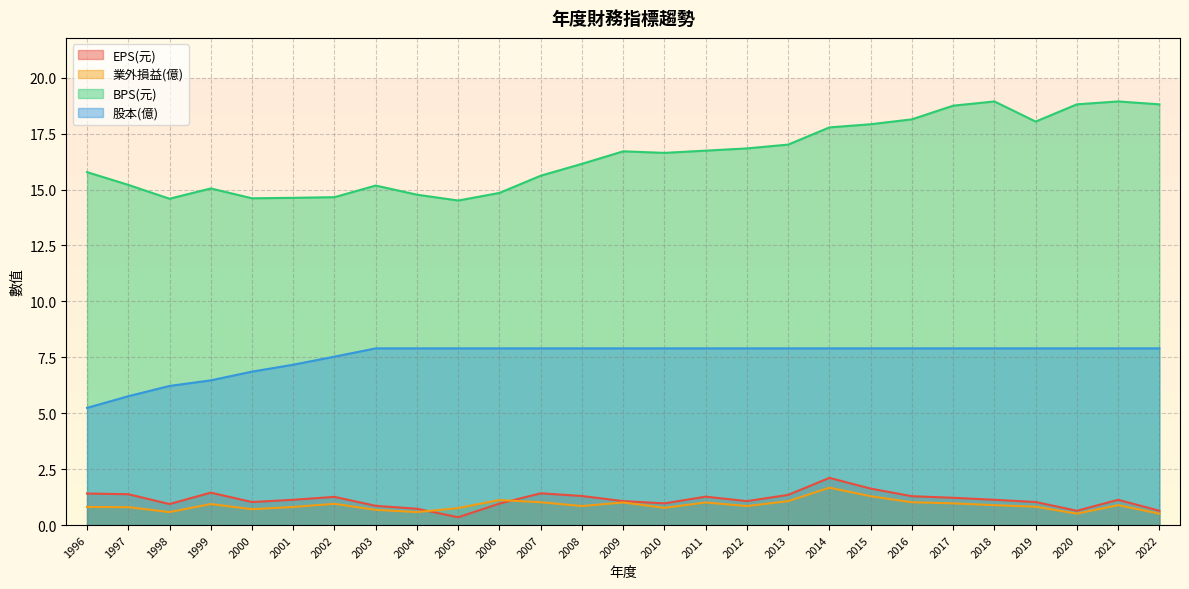

How many lines are shown in the chart?

4